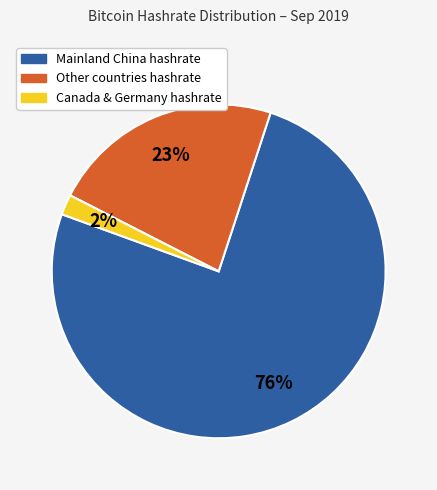

To the nearest percent, what is the average slice percentage?

33%